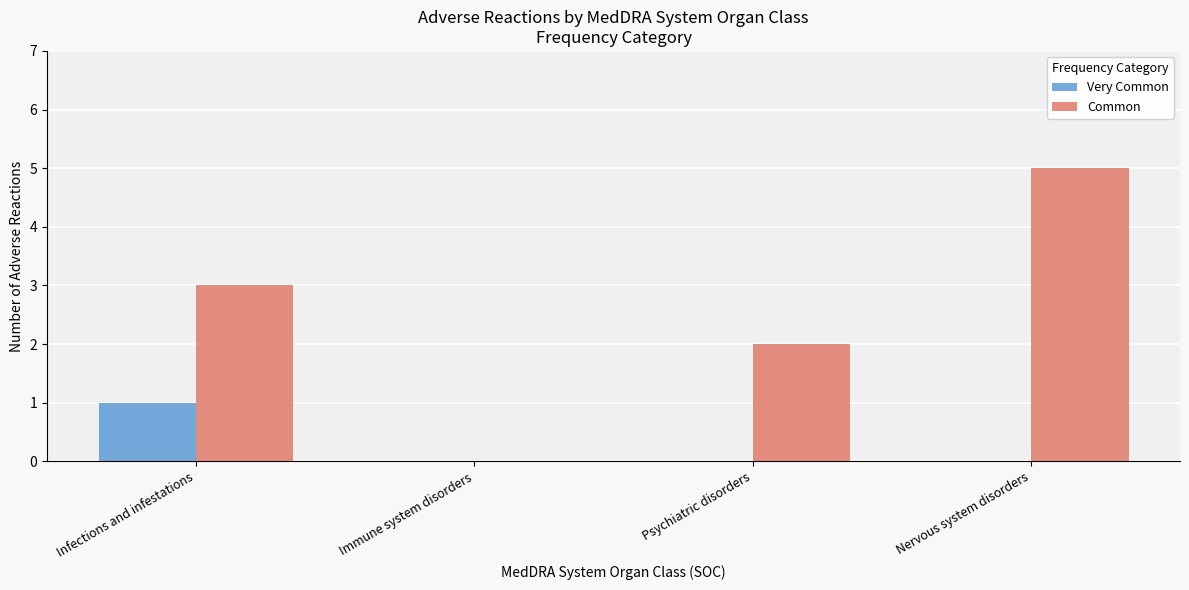

Reading left to right, extract all data points from this chart.

Very Common: Infections and infestations=1	Immune system disorders=0	Psychiatric disorders=0	Nervous system disorders=0
Common: Infections and infestations=3	Immune system disorders=0	Psychiatric disorders=2	Nervous system disorders=5